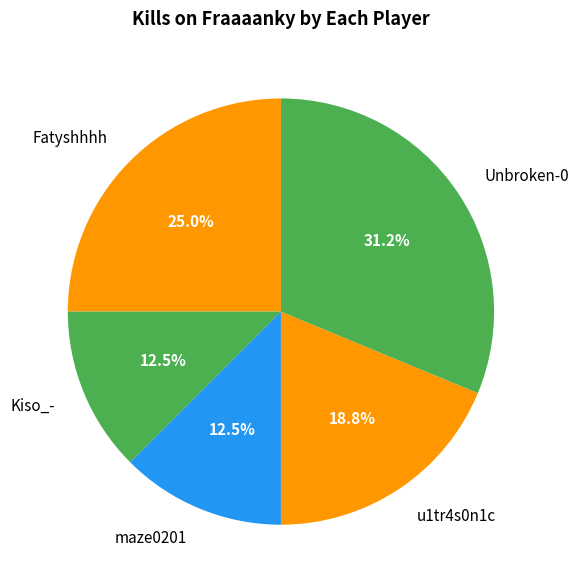

How many segments does this pie chart have?

5